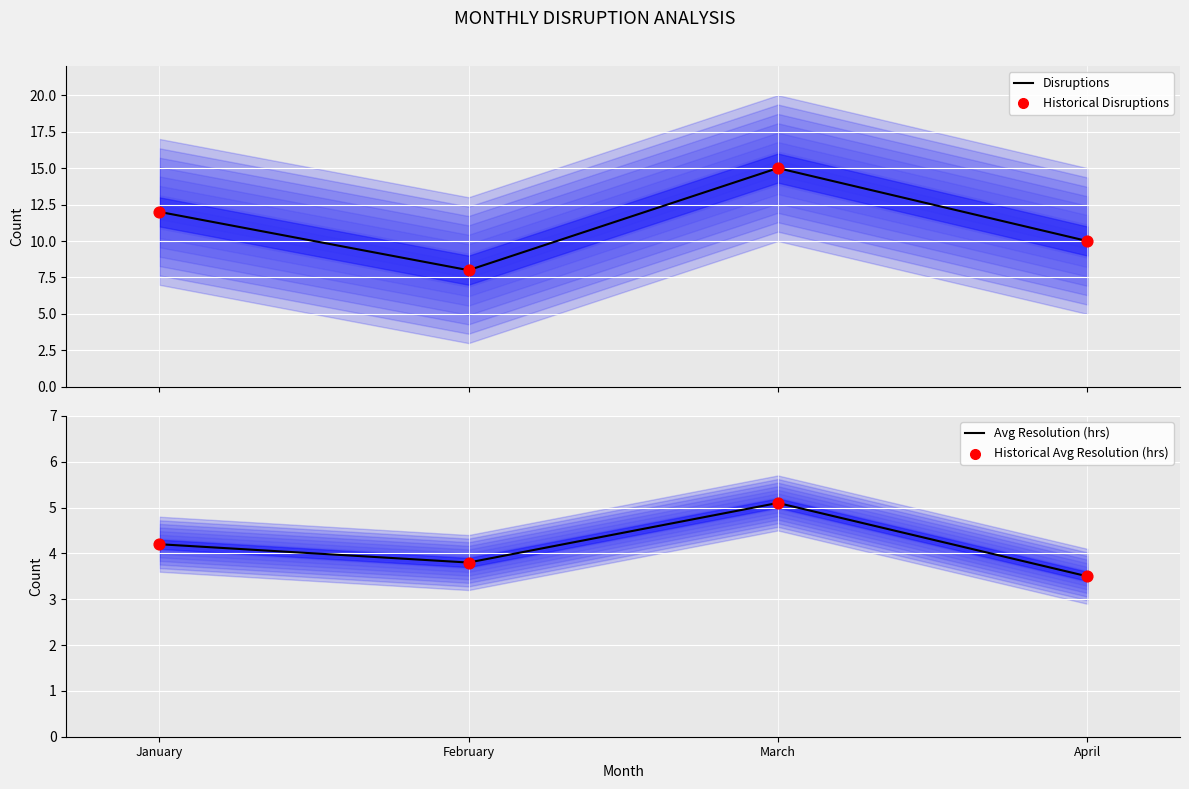

Which series has the widest spread of Y values?

Disruptions